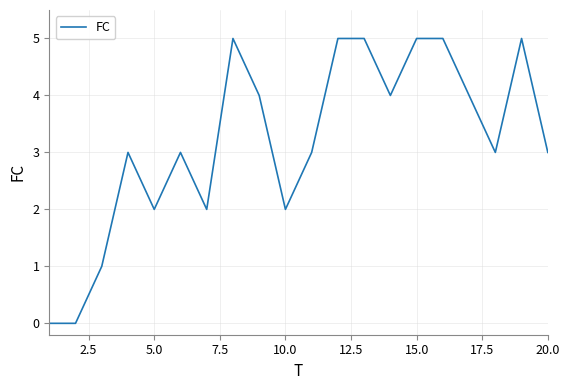

What is the maximum value shown in the chart?

5